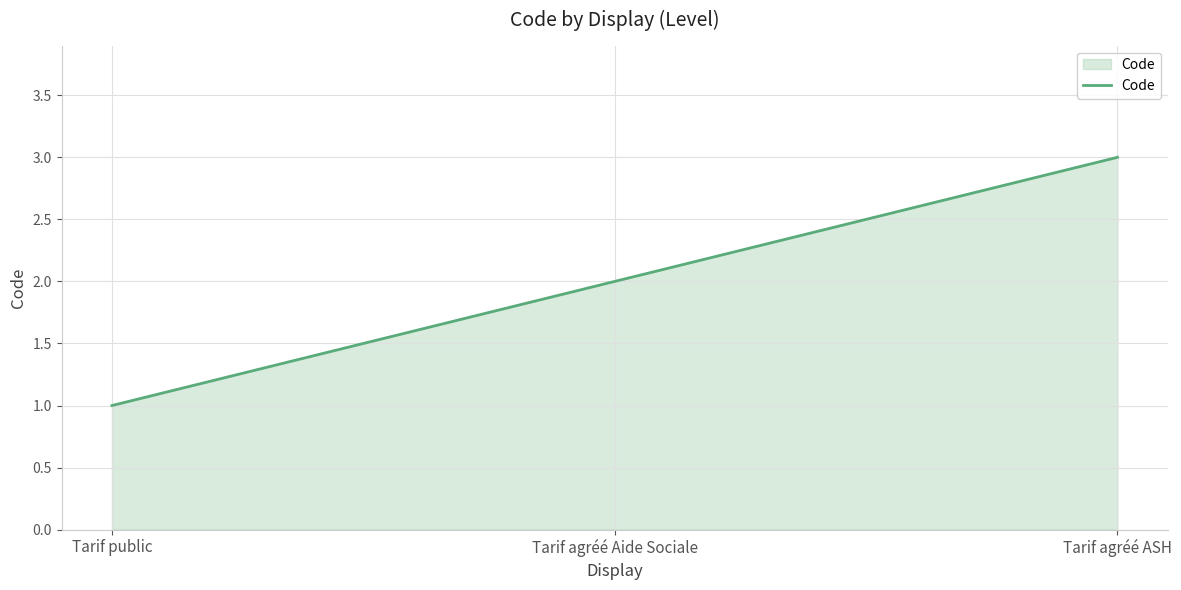

Reading left to right, list all the values displayed in this chart.

1	2	3